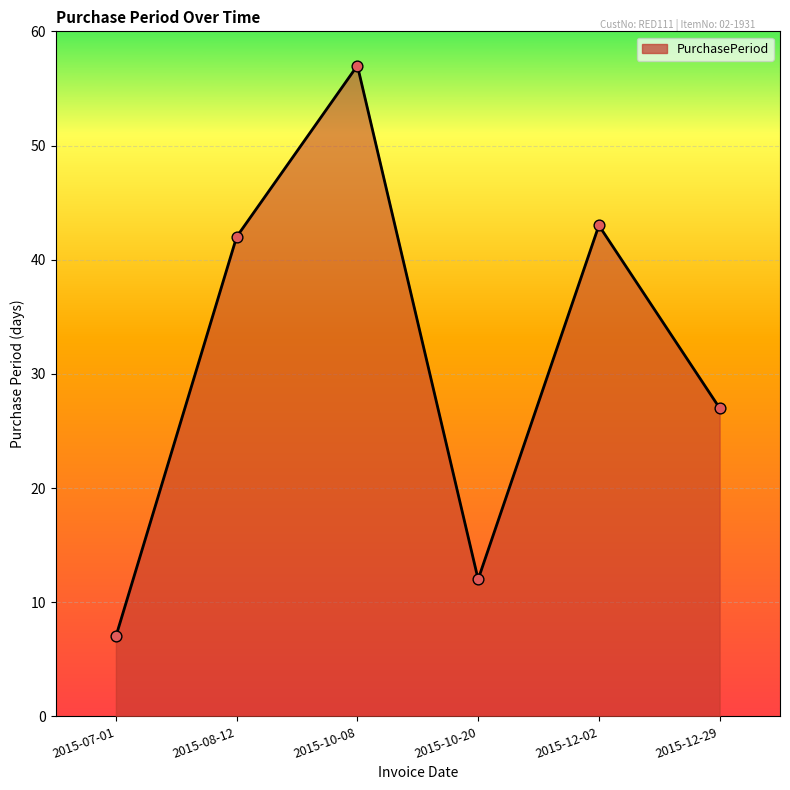

What is the change in value from 2015-10-08 to 2015-12-02?

-14